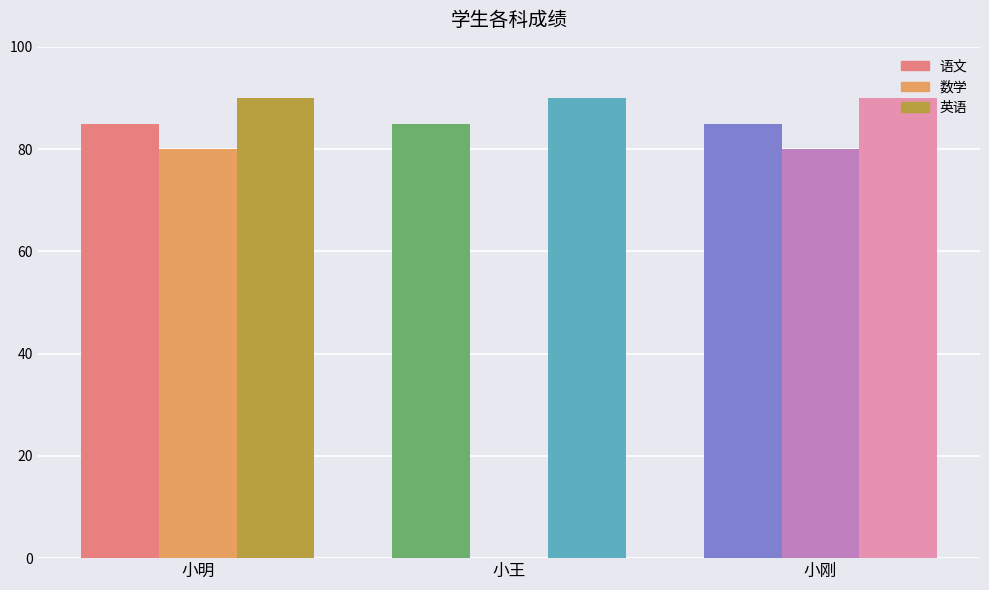

What are all the series names shown in the legend?

语文, 数学, 英语